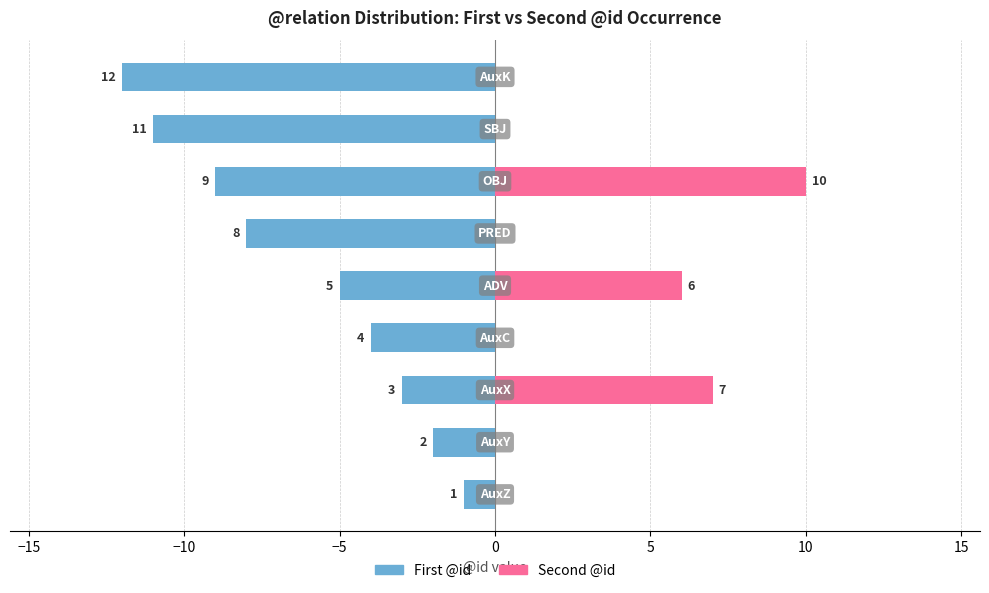

What is the value of the First @id bar at the 9th from the left?

-12